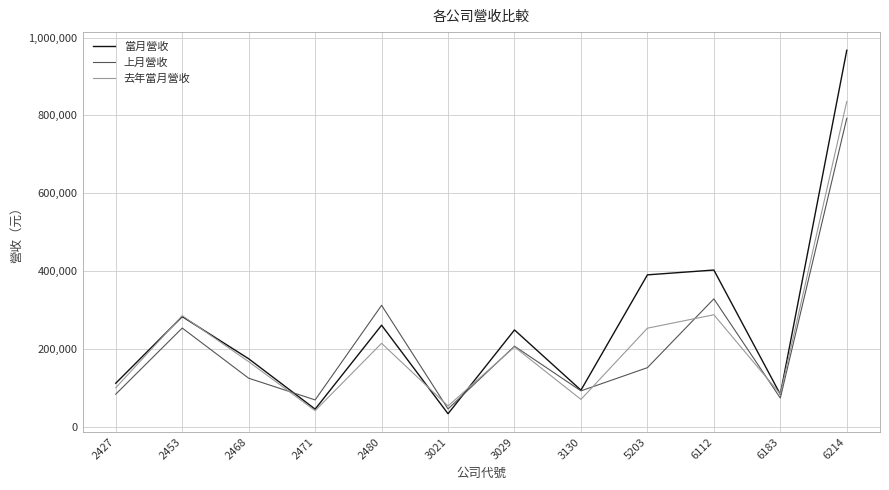

Which series has the widest spread of values?

當月營收